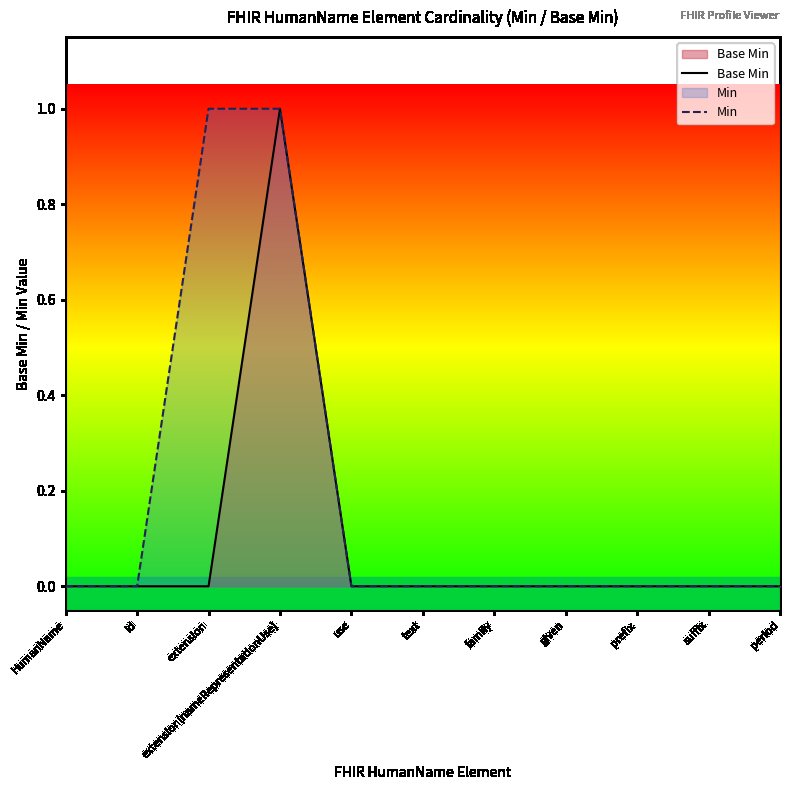

Where is Min nearest to the value 0?

HumanName